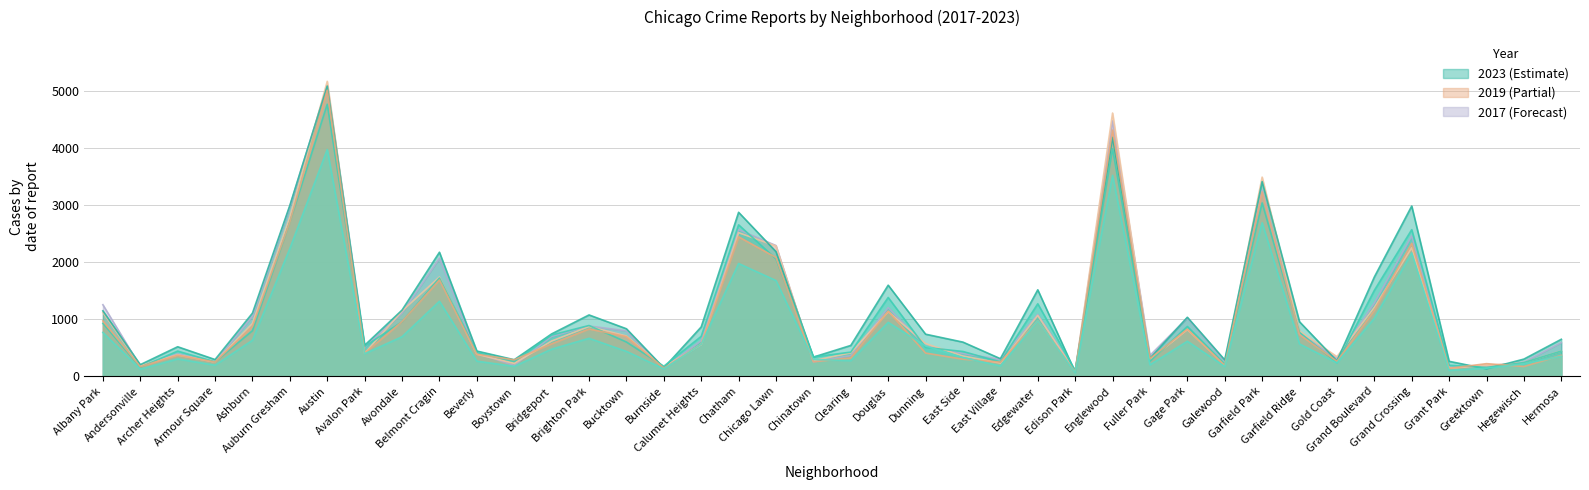

The value of 2018 at Boystown is 224. True or false?

True